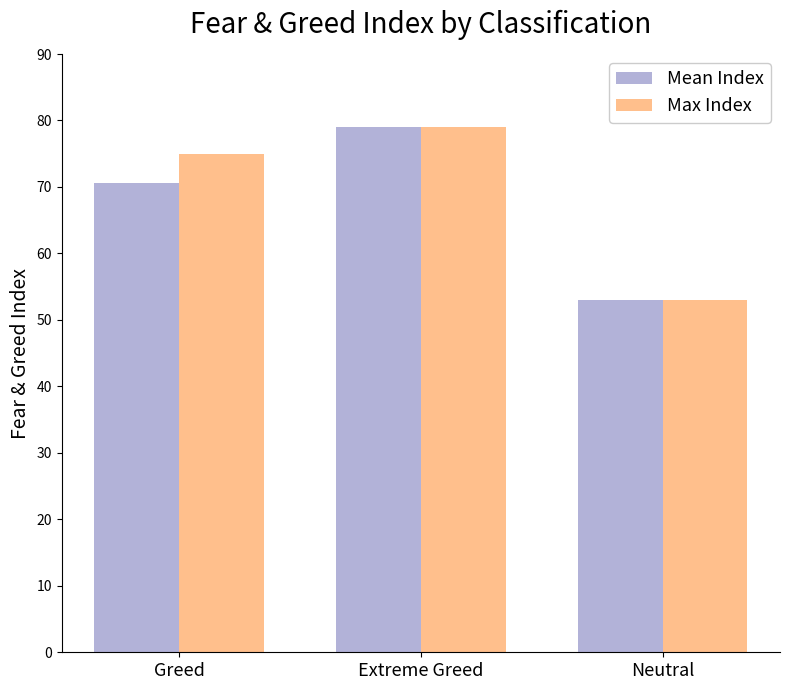

What is the difference between the Max Index values at Greed and Neutral?

22.0